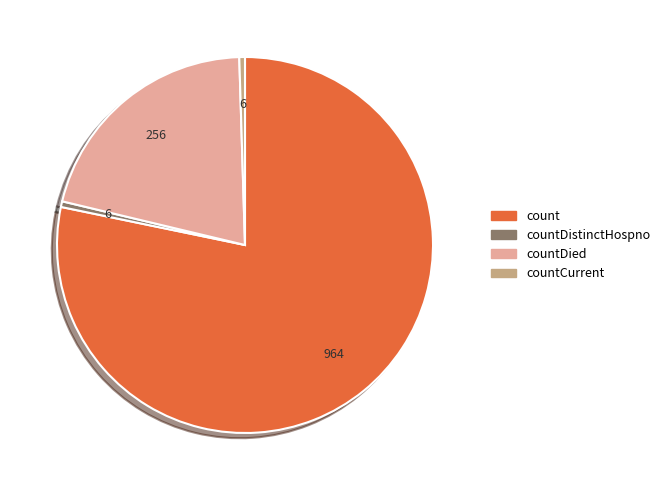

What is the largest slice in the pie chart?

count